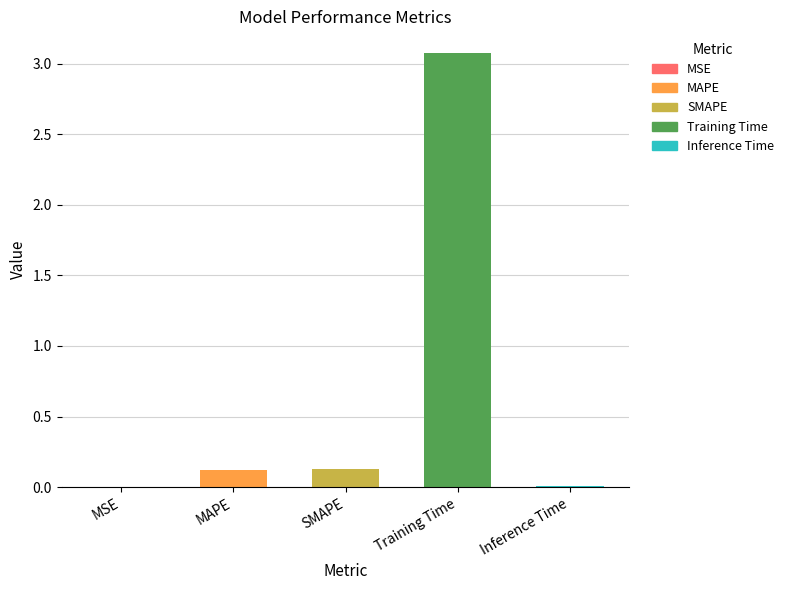

What is the sum of the values at Training Time and SMAPE?

3.2